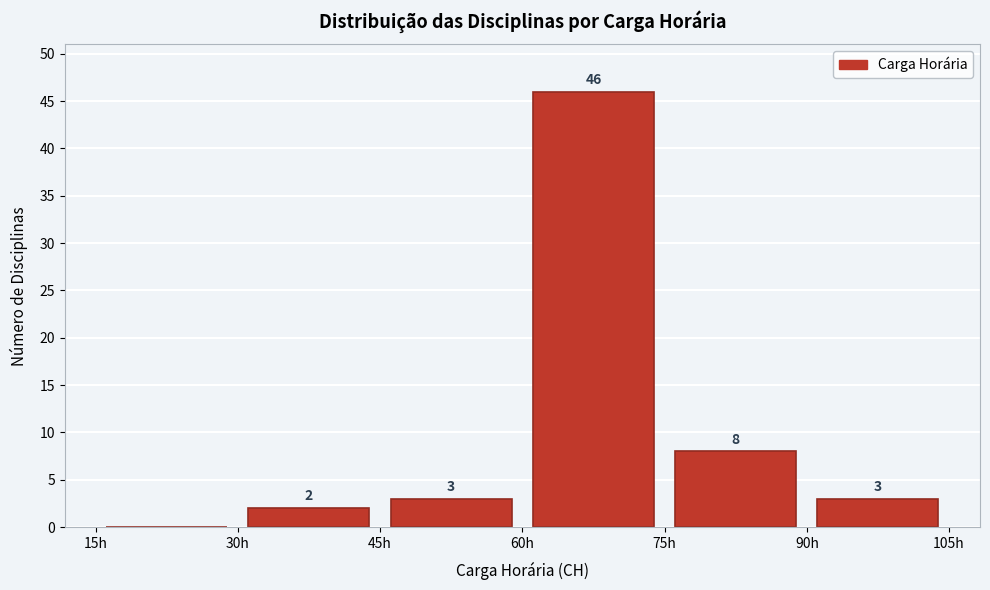

Over which range of the x-axis is the bar tallest?

60 to 75